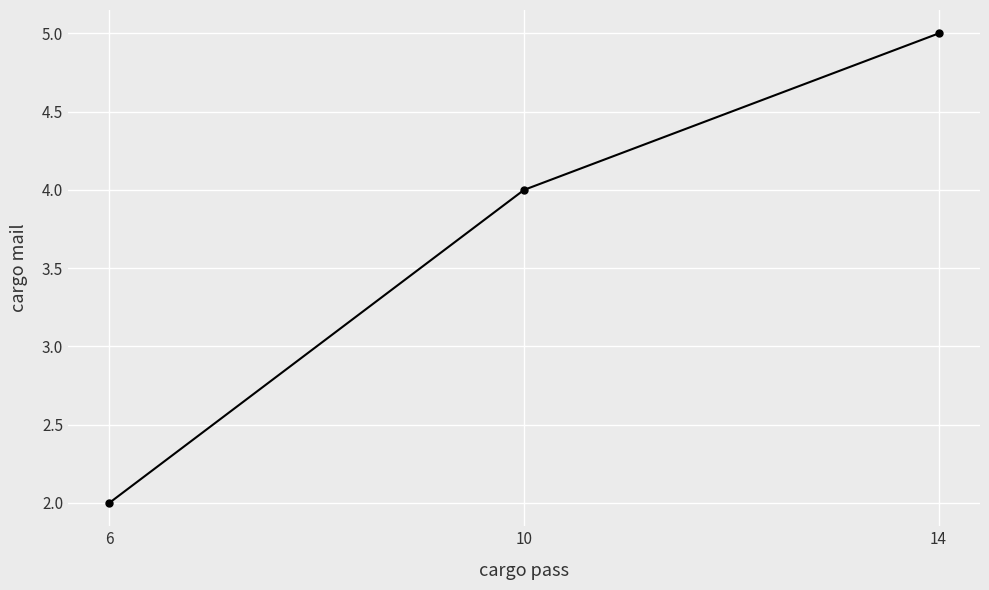

The value at 6 is 2. True or false?

True